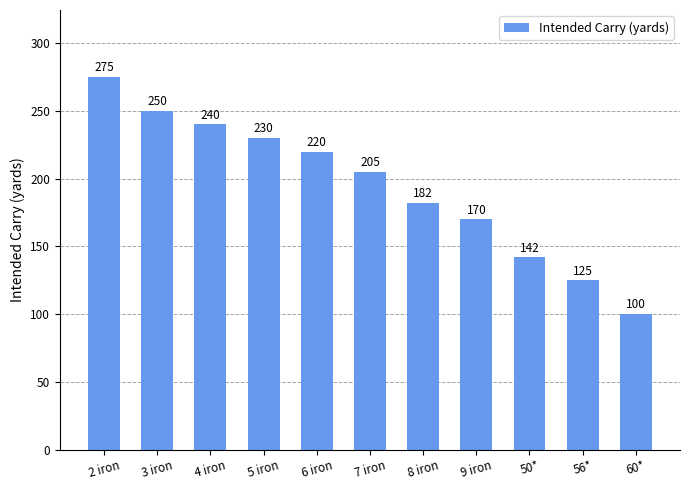

At which category does the chart reach its peak across all series?

2 iron